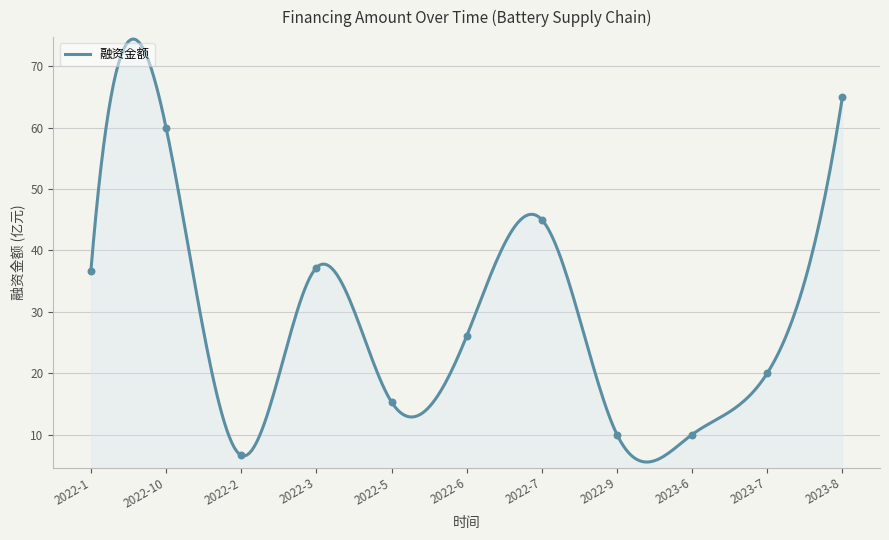

What is the ratio of the value at 2023-7 to the value at 2022-10?

0.3